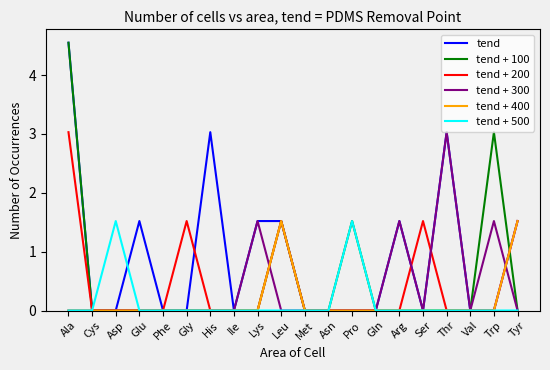

What position from the left is Cys?

2